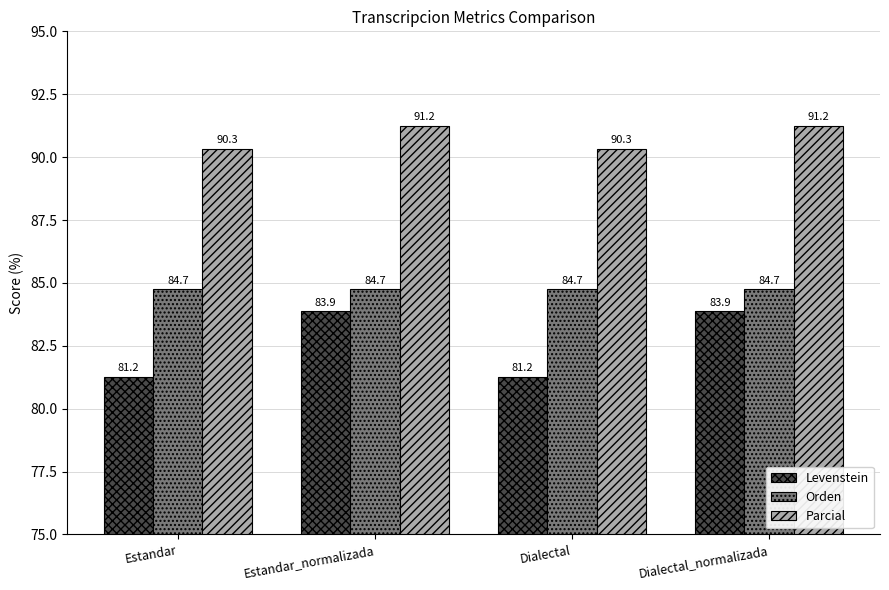

What are all the series names shown in the legend?

Levenstein, Orden, Parcial